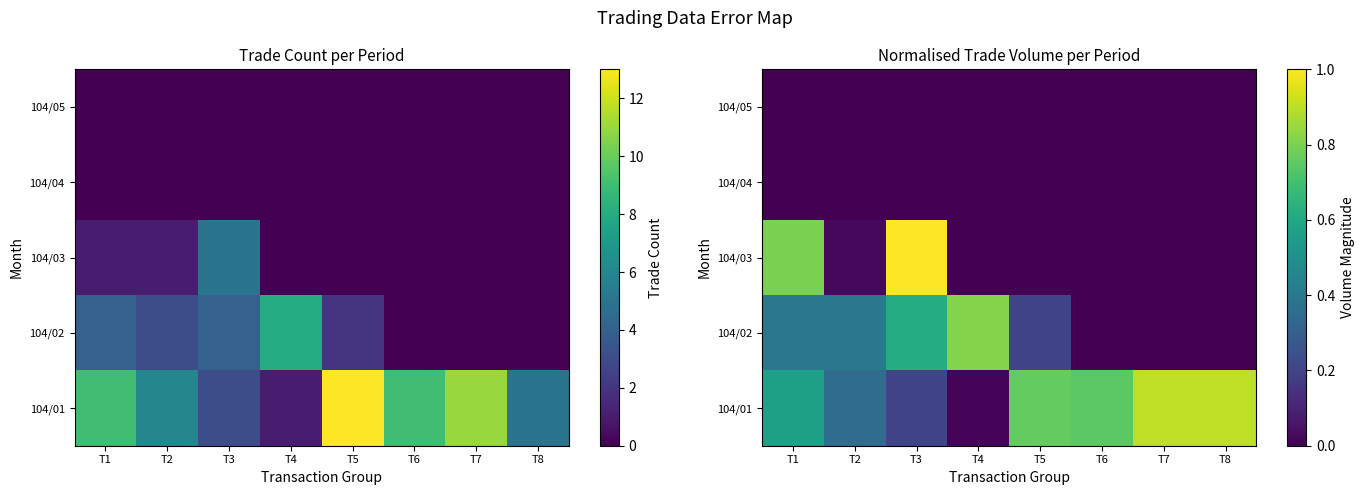

What is the spread (max minus min) of values at T5?

0.8